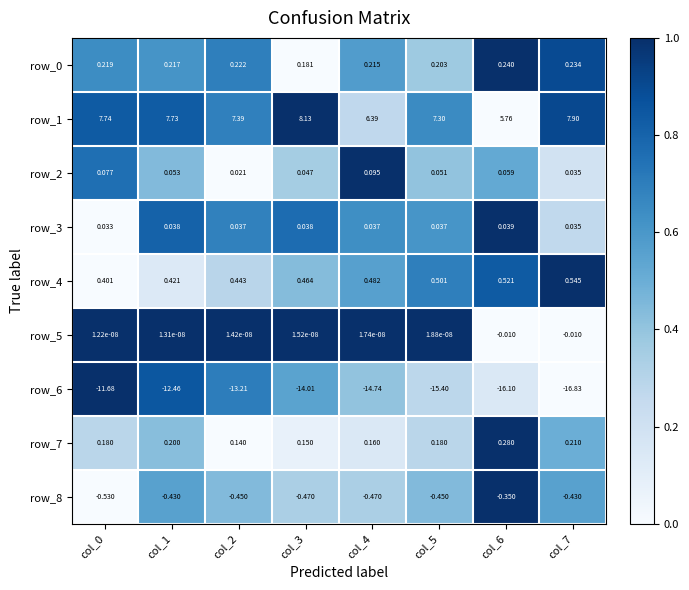

Is the value of row_7 at col_2 greater than the value of row_8 at col_3?

Yes